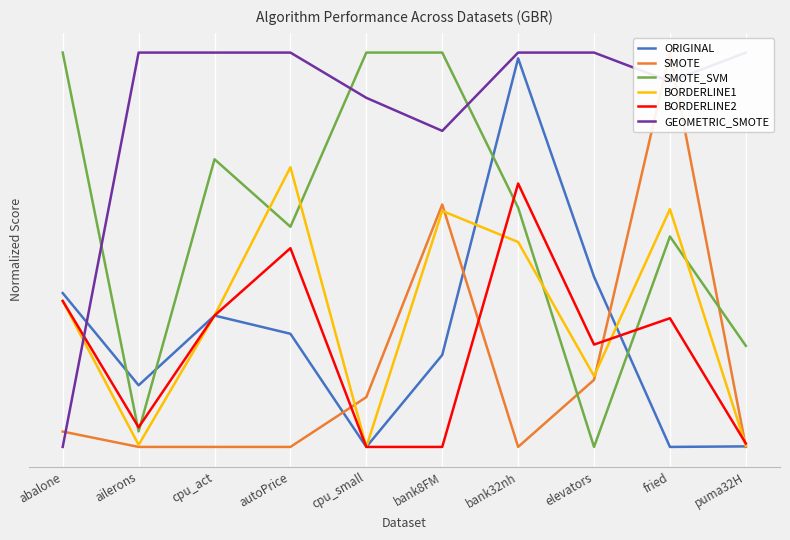

True or false: GEOMETRIC_SMOTE has more than 1 interior local peaks.

False